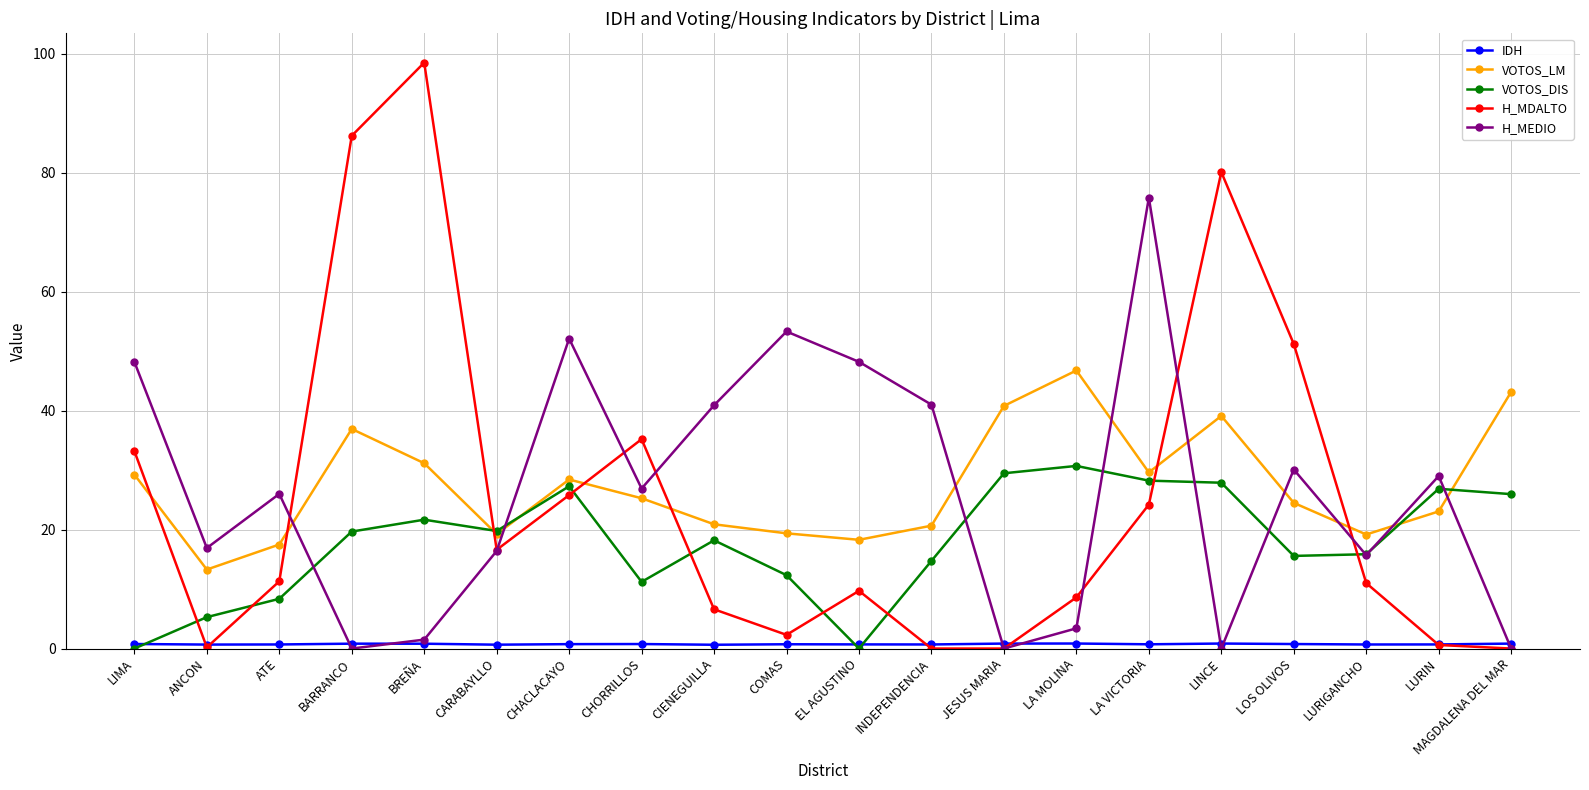

How many lines are shown in the chart?

5